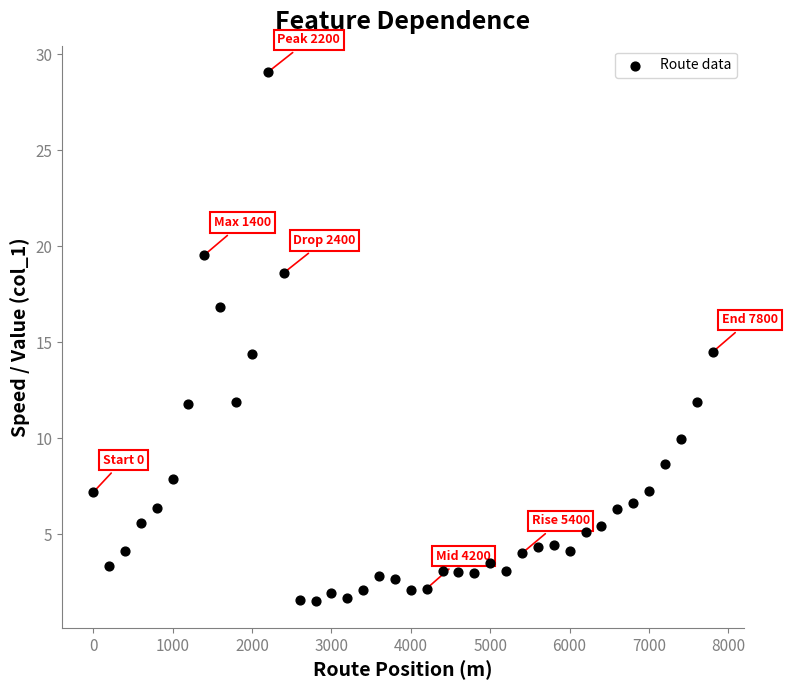

What is the range of X values (max minus min)?

7800.0